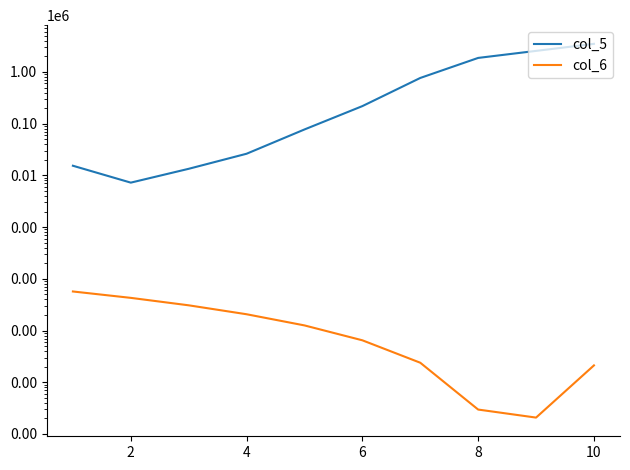

True or false: col_6 and col_5 cross at least once.

False